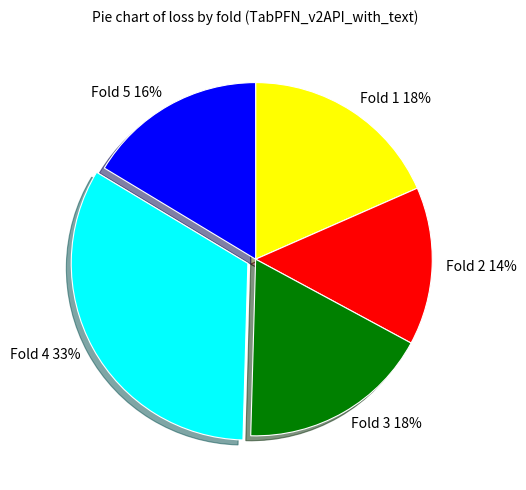

To the nearest percent, what is the difference between the largest and smallest slice percentages?

19%